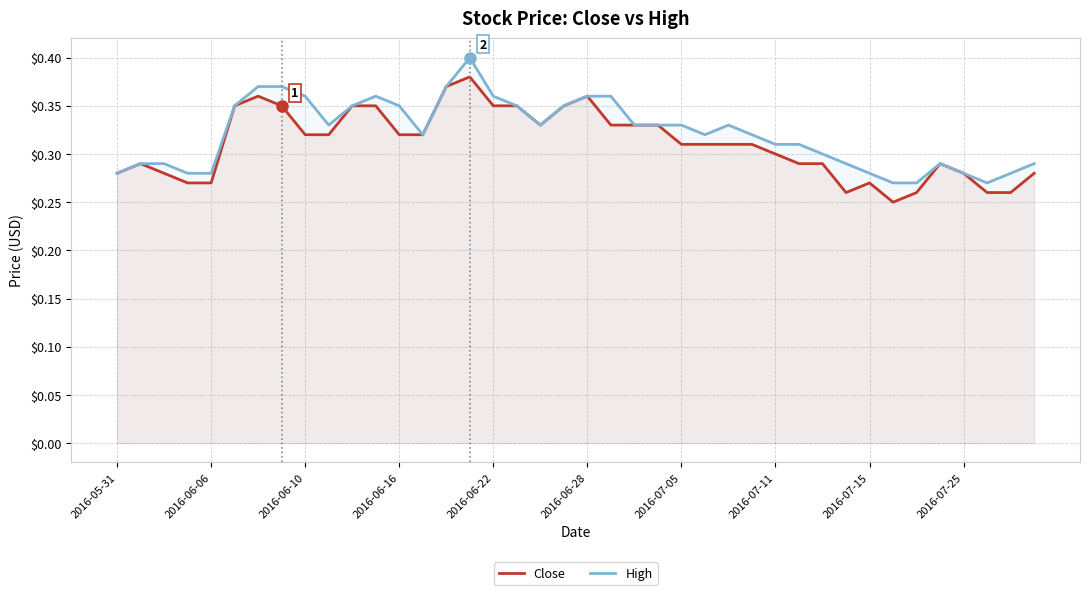

What is the difference between the maximum and second lowest values in the High series?

0.1